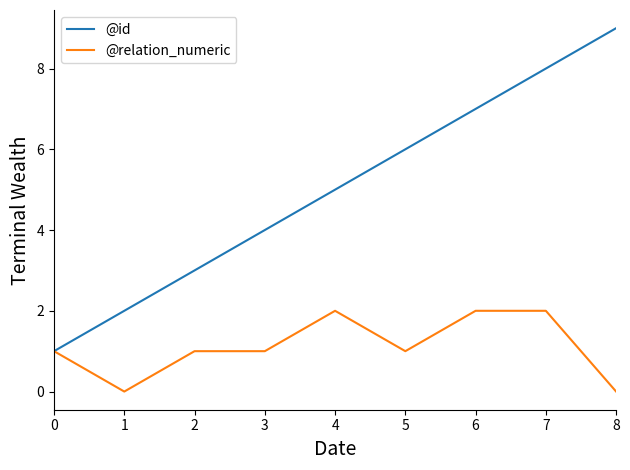

What is the maximum value shown in the chart?

9